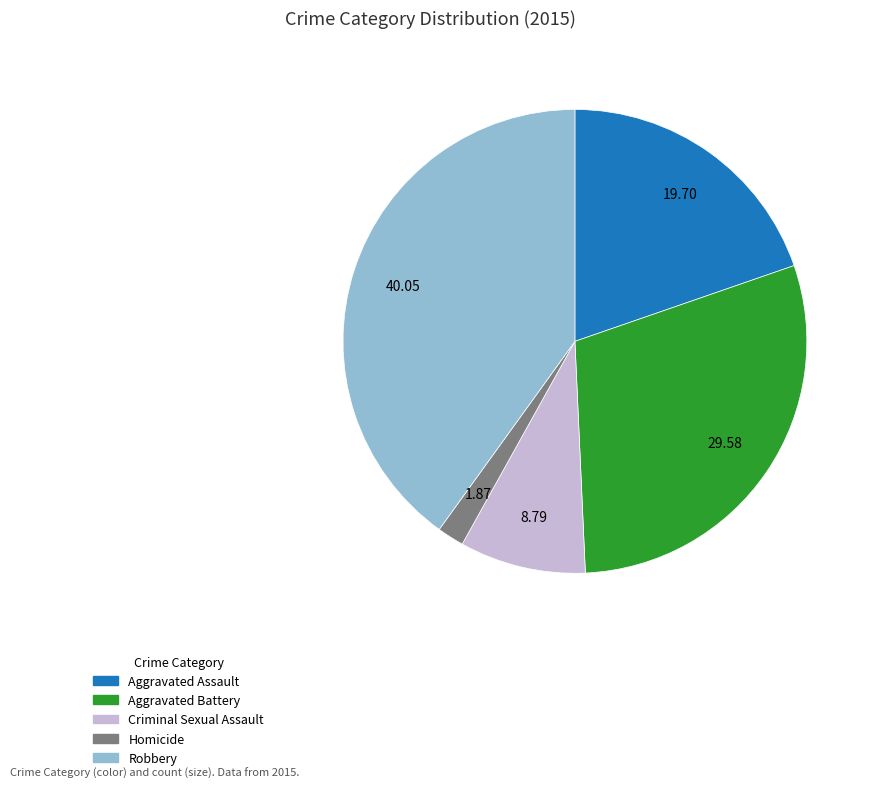

Is Homicide the majority of the pie?

No